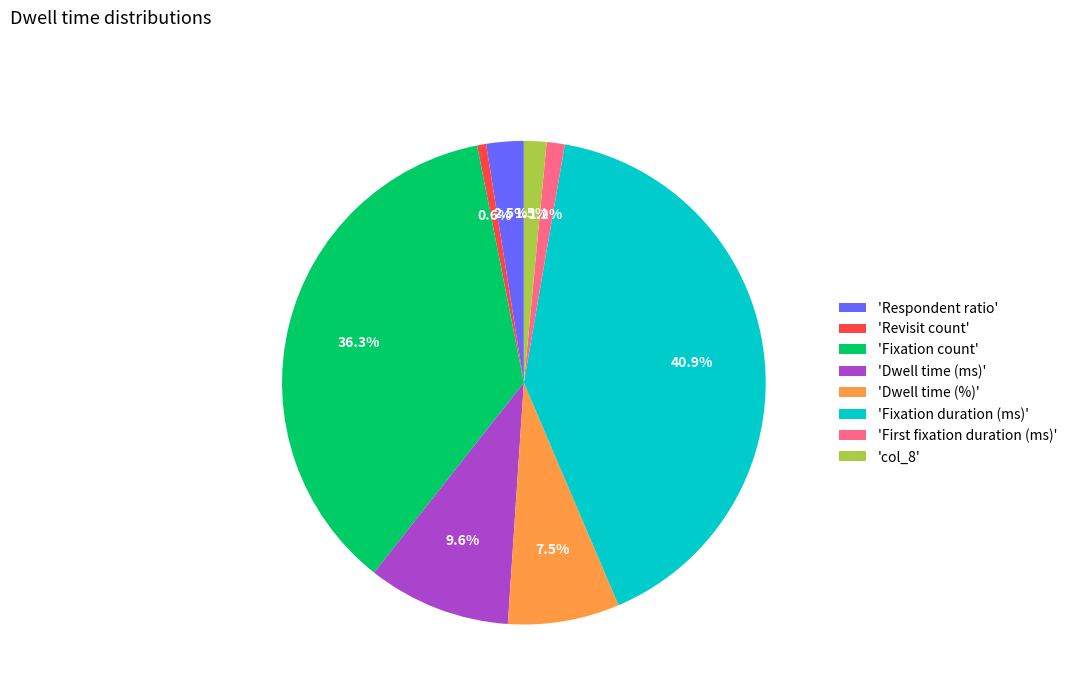

Between 'col_8' and 'Fixation count', which is larger?

'Fixation count'